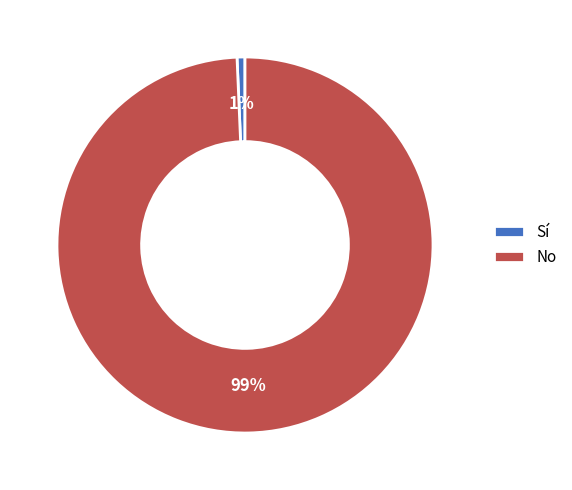

To the nearest percent, what percentage of the pie is Sí?

1%